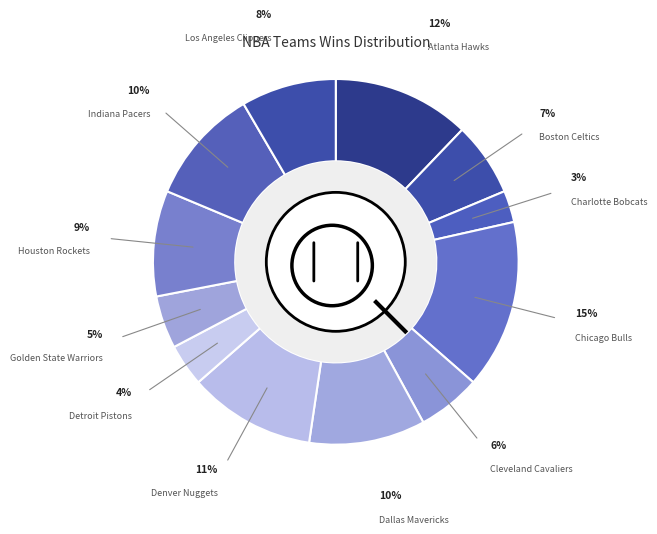

Count the number of slices in the pie.

12